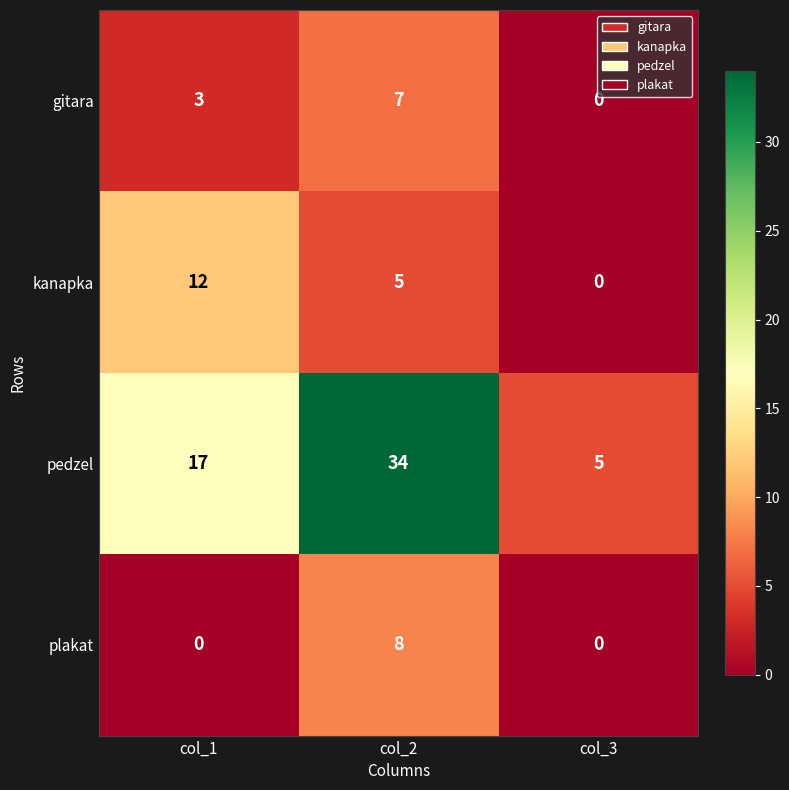

At which label is pedzel closest to 19?

col_1